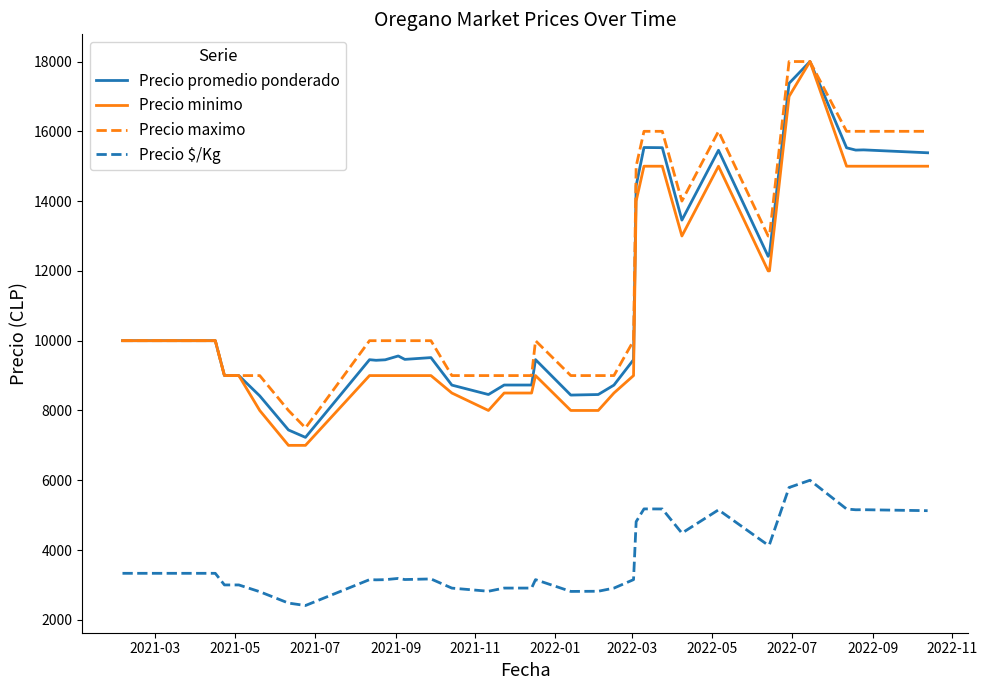

What is the maximum value shown in the chart?

18000